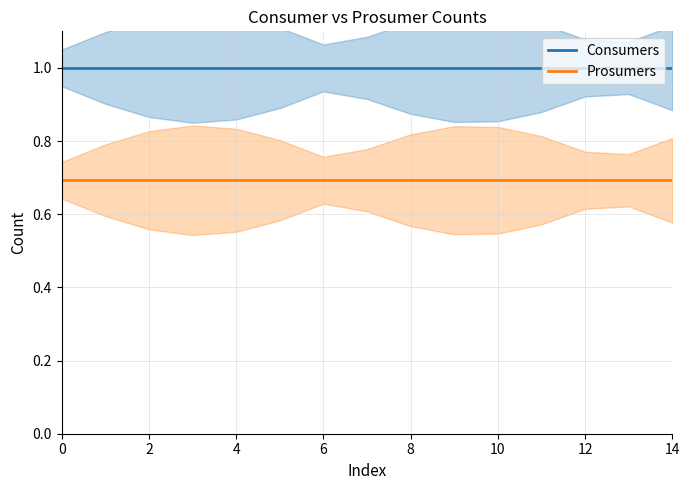

Which series has the largest range (max minus min)?

Consumers